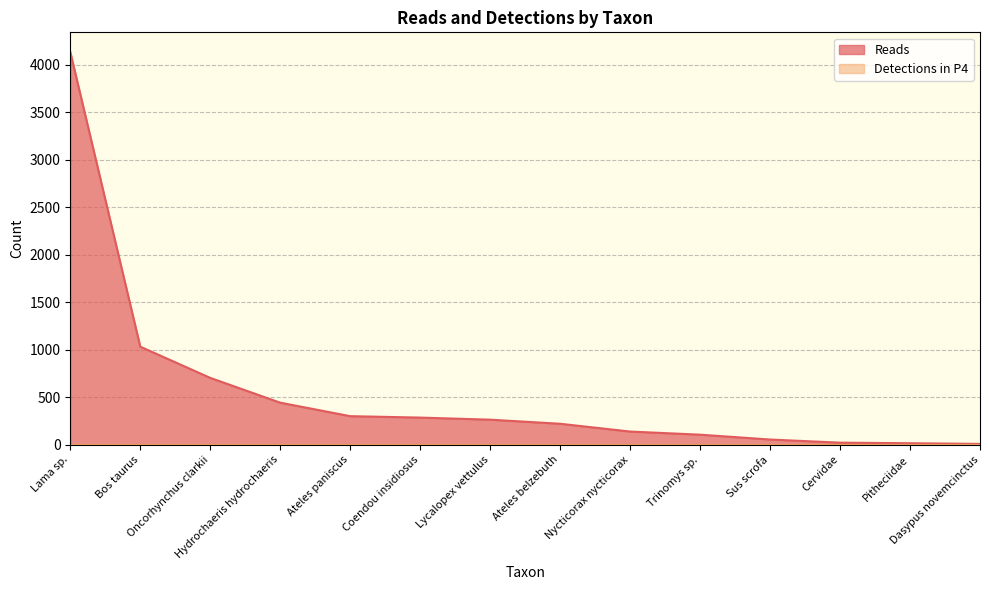

What is the greatest value displayed?

4136